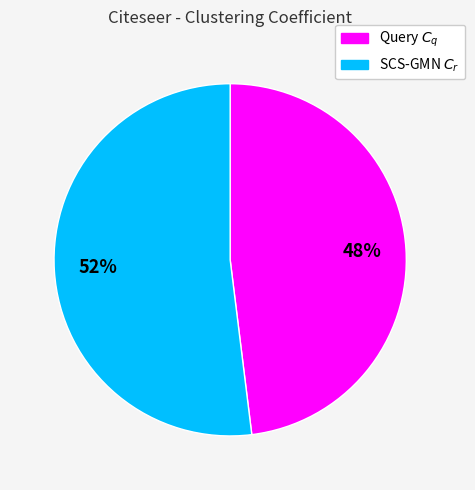

To the nearest percent, what portion does Query $C_q$ represent?

48%